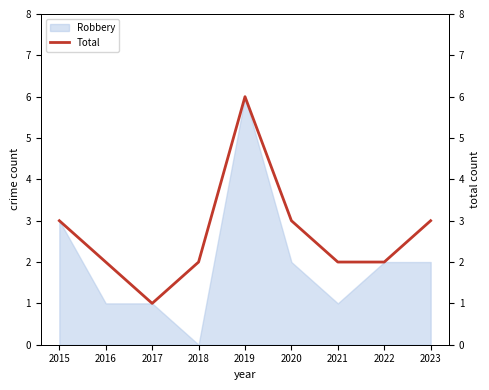

Where is the first local minimum?

2017